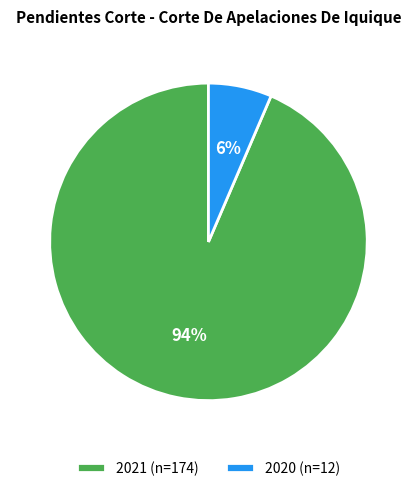

The 2021 slice represents 79% of the pie. True or false?

False